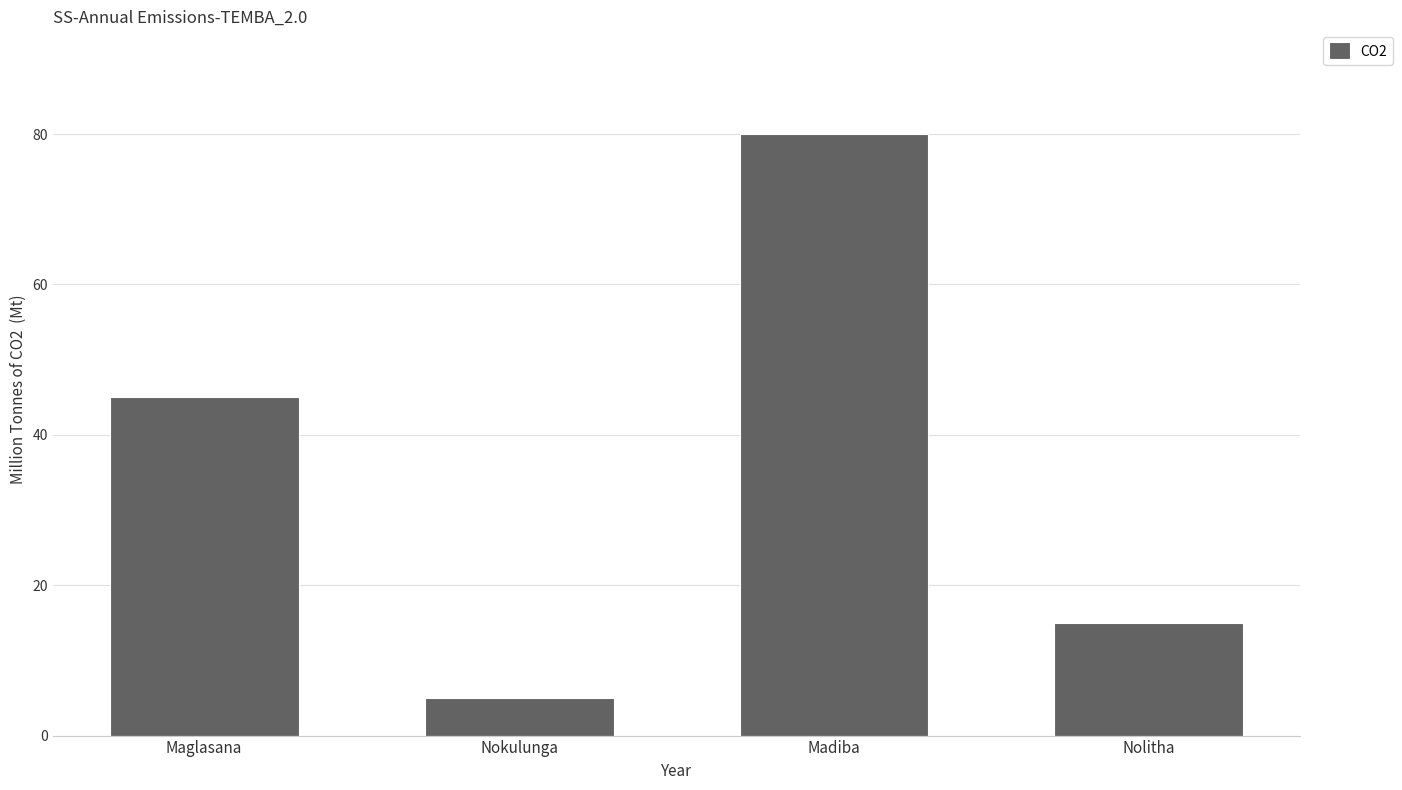

Is it true that the value at Nolitha is 15?

True